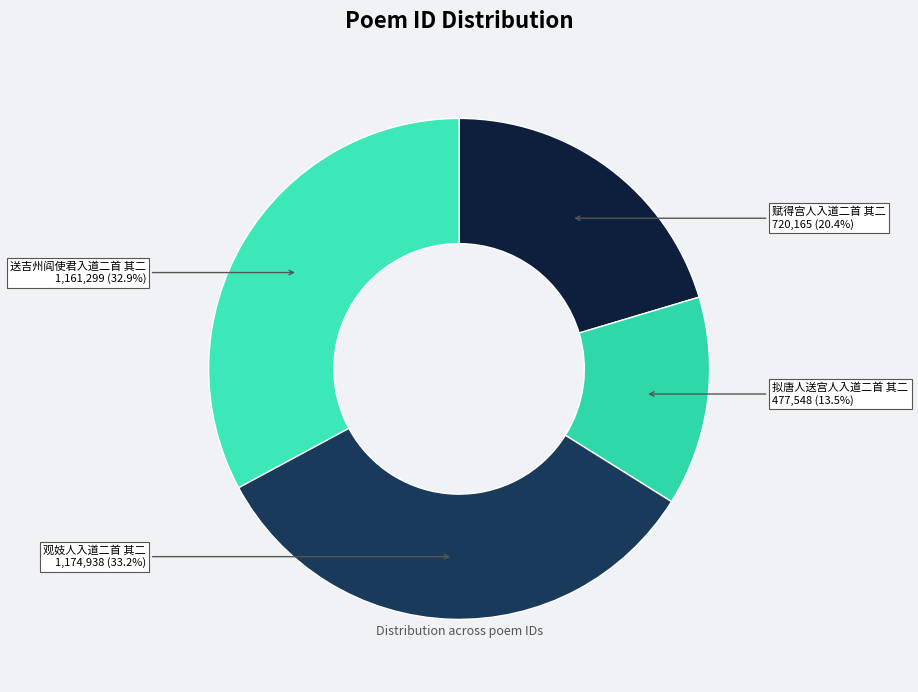

Count the number of slices in the pie.

4